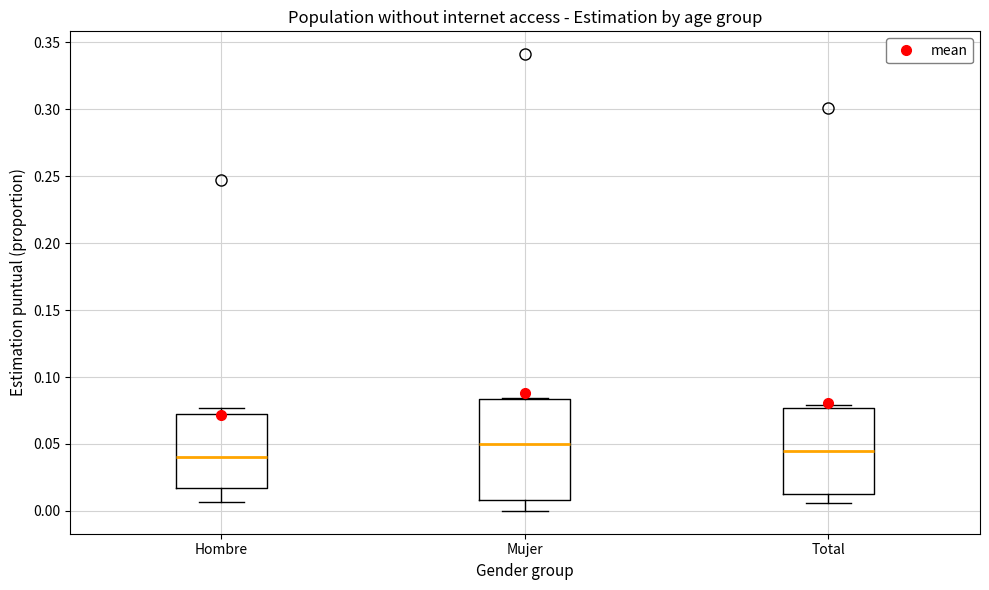

Reading left to right, transcribe this box plot: for each box, give where its median line is, the range the box spans, and where its two whiskers end, as read against the y-axis. The values are not printed on the chart, so give them approximately, as read against the axis.

Hombre: median 0.040, box 0.015 to 0.070, whiskers 0.005 to 0.075
Mujer: median 0.050, box 0.010 to 0.085, whiskers 0.000 to 0.085
Total: median 0.045, box 0.010 to 0.075, whiskers 0.005 to 0.080